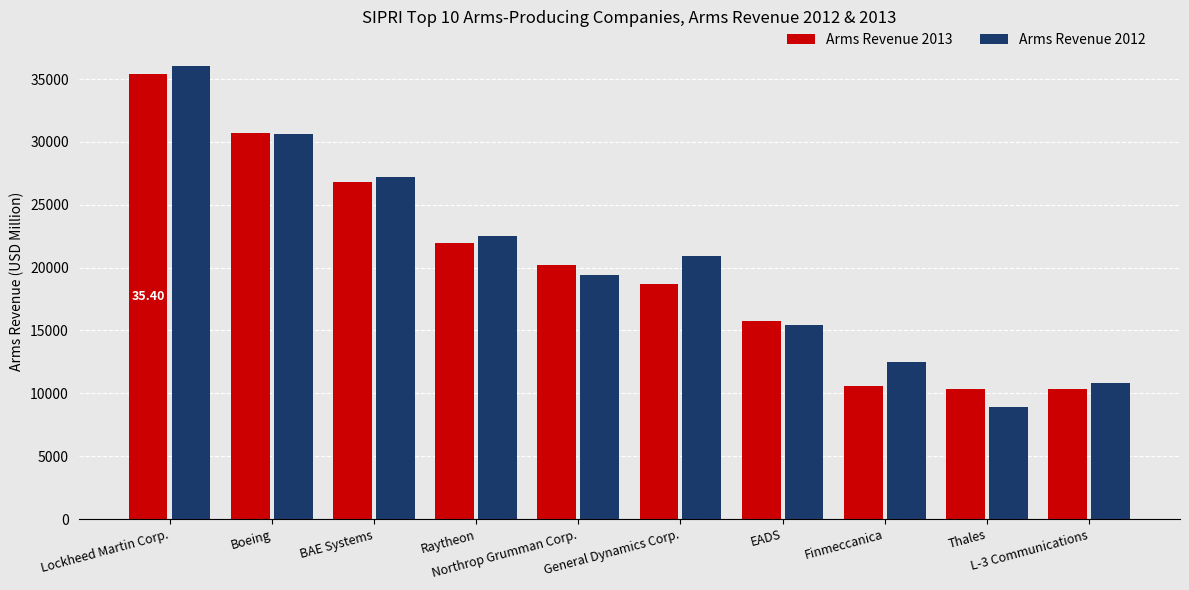

What is the value of the Arms Revenue 2012 bar at the 2nd from the left?

30600